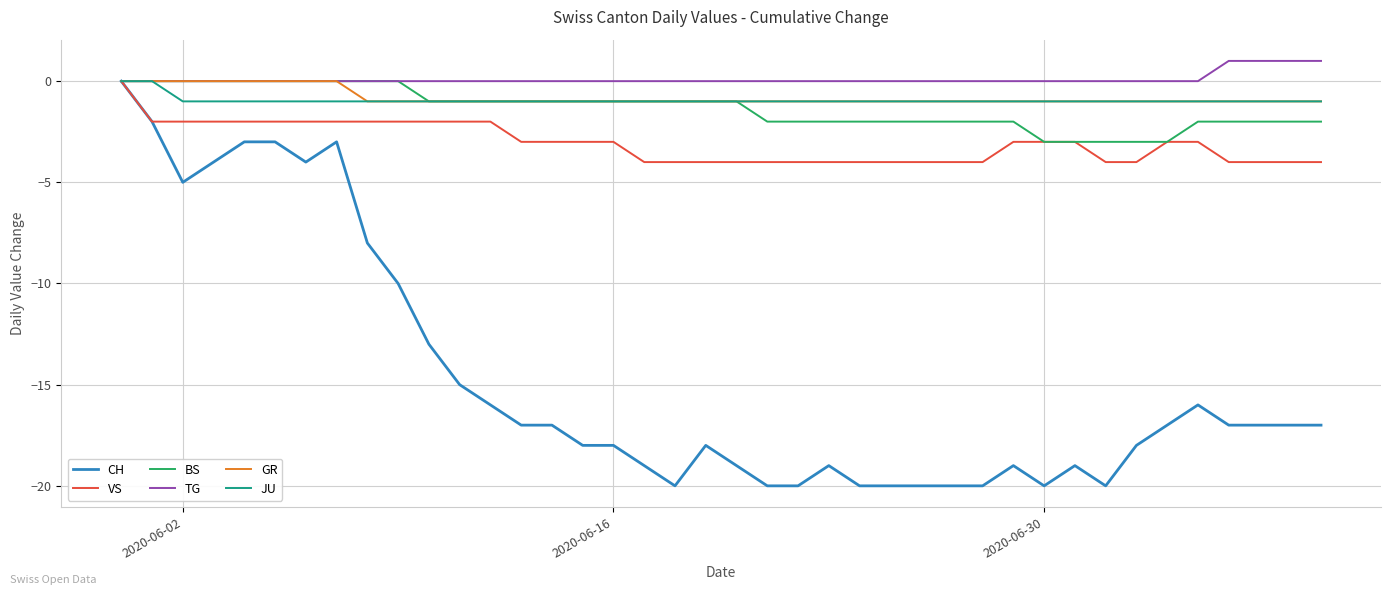

Which series has the largest range (max minus min)?

CH